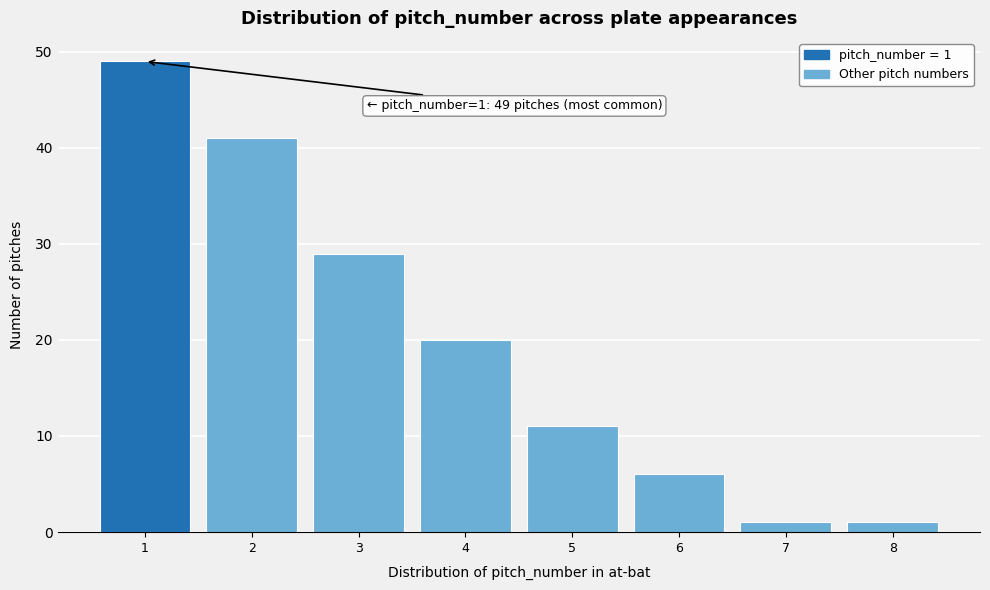

Reading left to right, list all the values displayed in this chart.

1=49	2=41	3=29	4=20	5=11	6=6	7=1	8=1